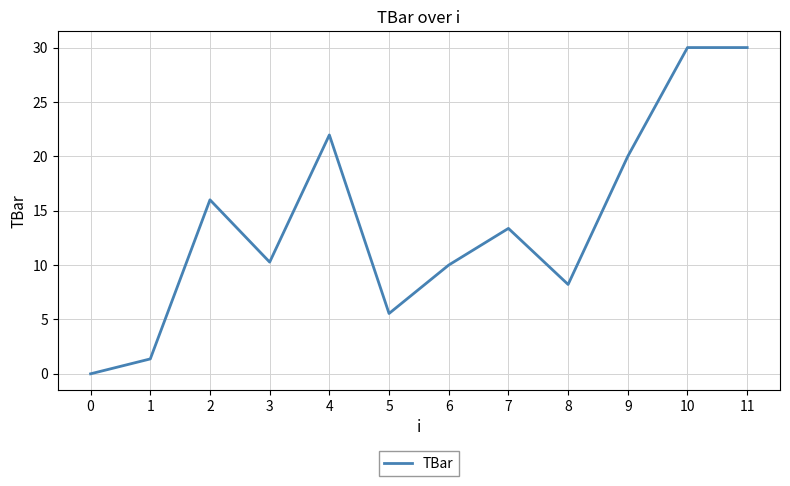

Is this an area chart (filled region under the line)?

No